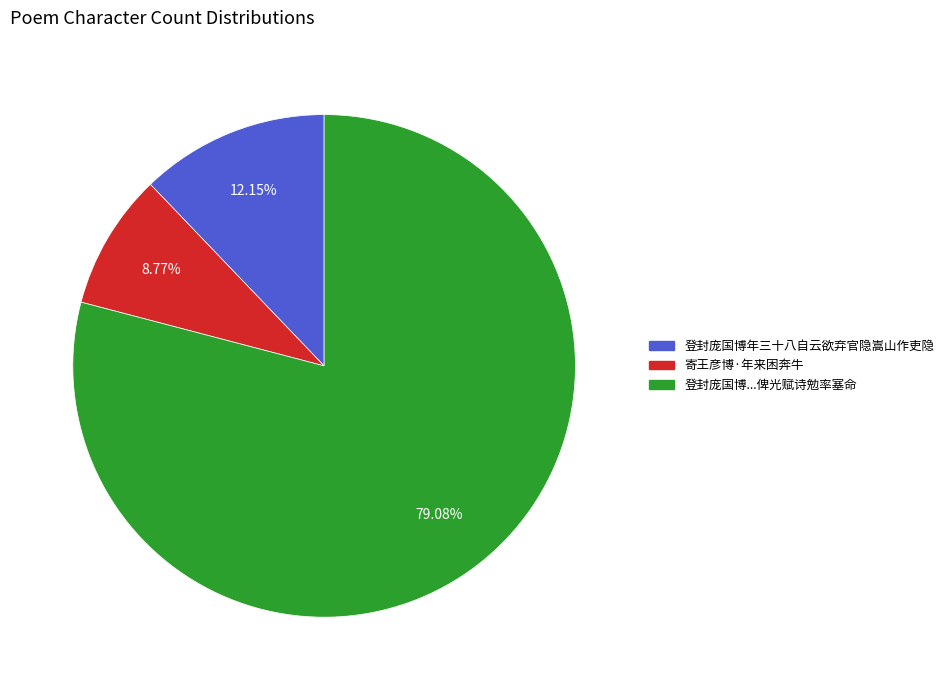

Is there any slice that represents more than half of the pie?

Yes